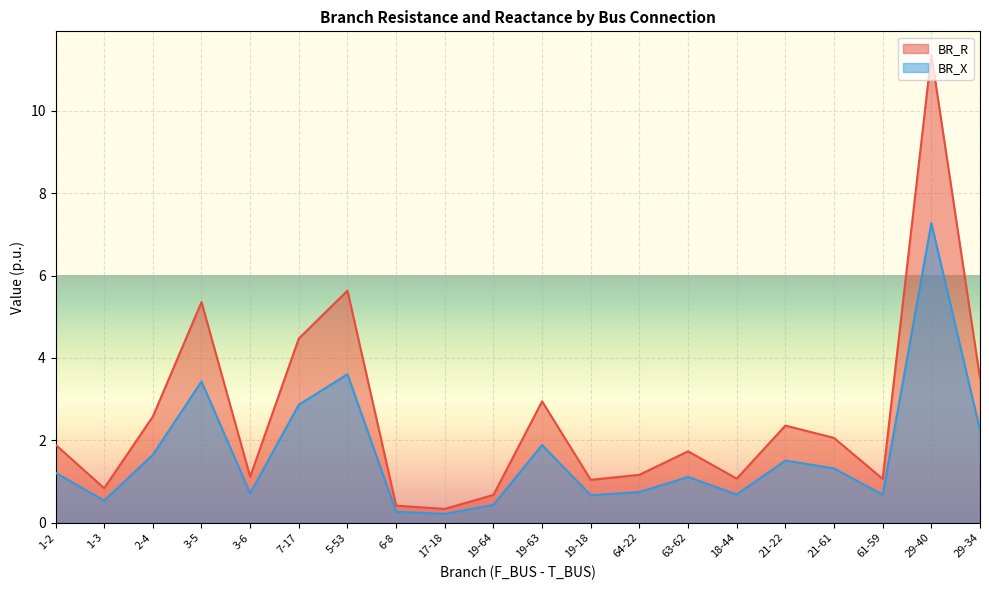

Rank the categories by BR_X value from highest to lowest.

29-40, 5-53, 3-5, 7-17, 29-34, 19-63, 2-4, 21-22, 21-61, 1-2, 63-62, 64-22, 3-6, 18-44, 61-59, 19-18, 1-3, 19-64, 6-8, 17-18